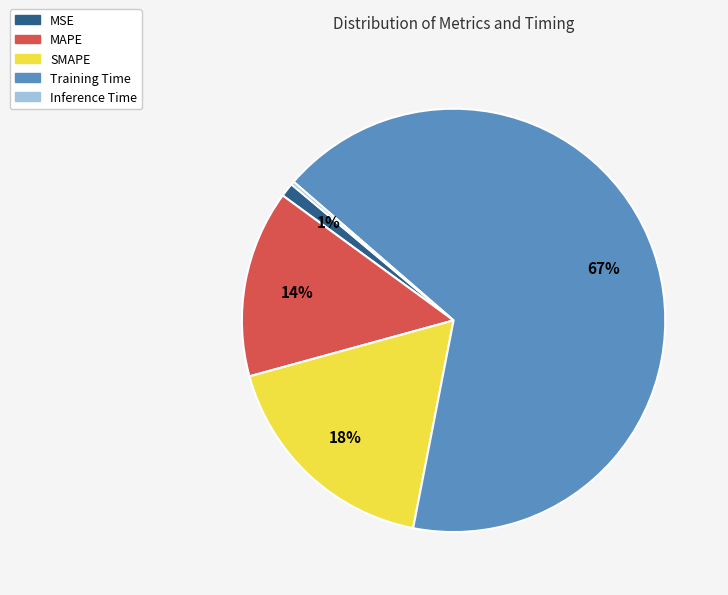

Does Training Time account for over 50% of the chart?

Yes